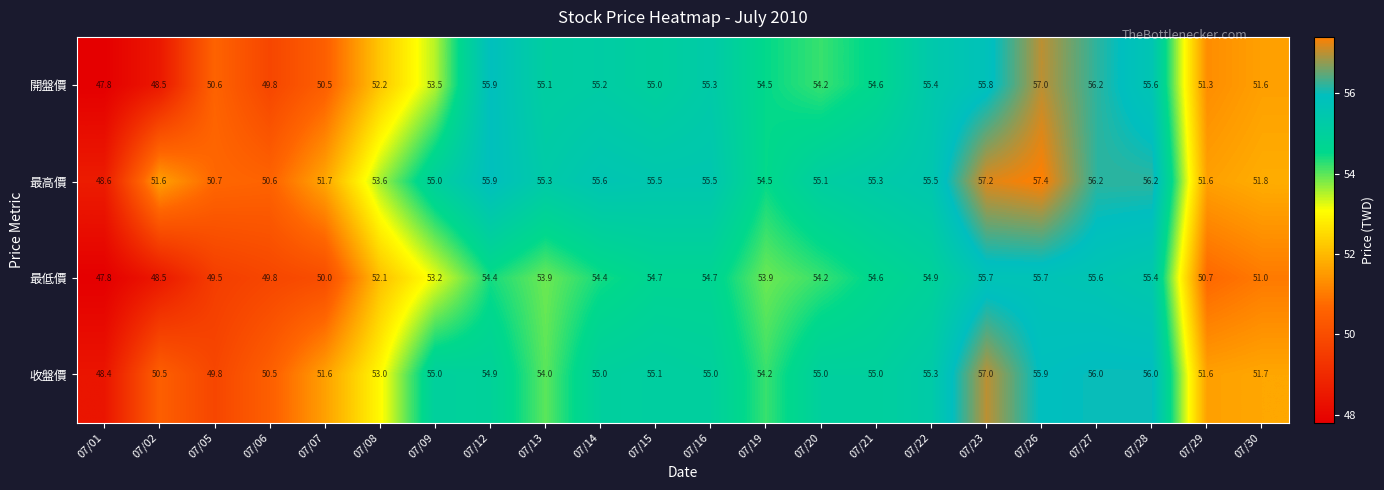

Which series has the widest spread of values?

開盤價